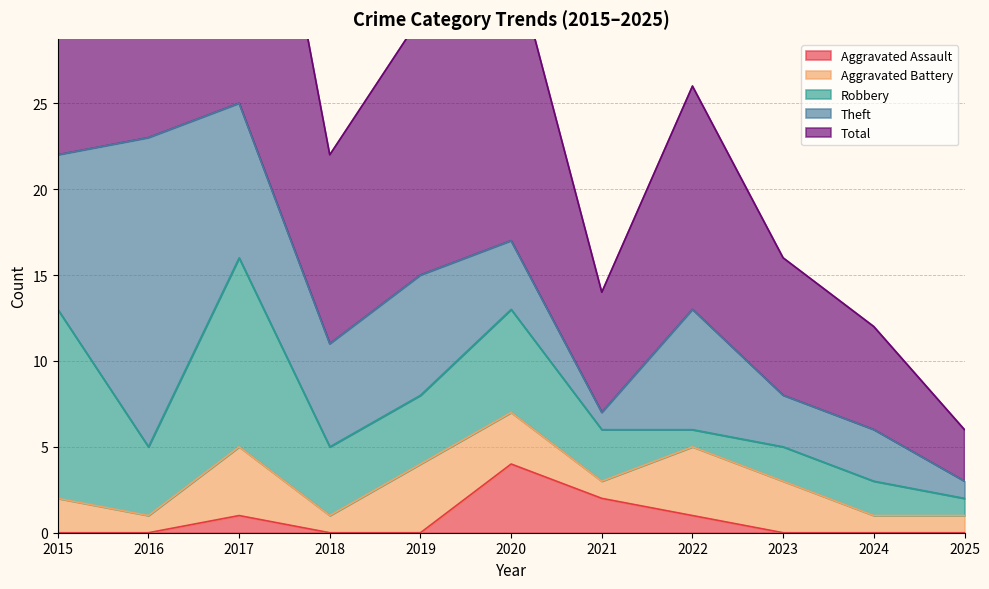

In Aggravated Assault, how many points are higher than both neighbors (excluding endpoints)?

2